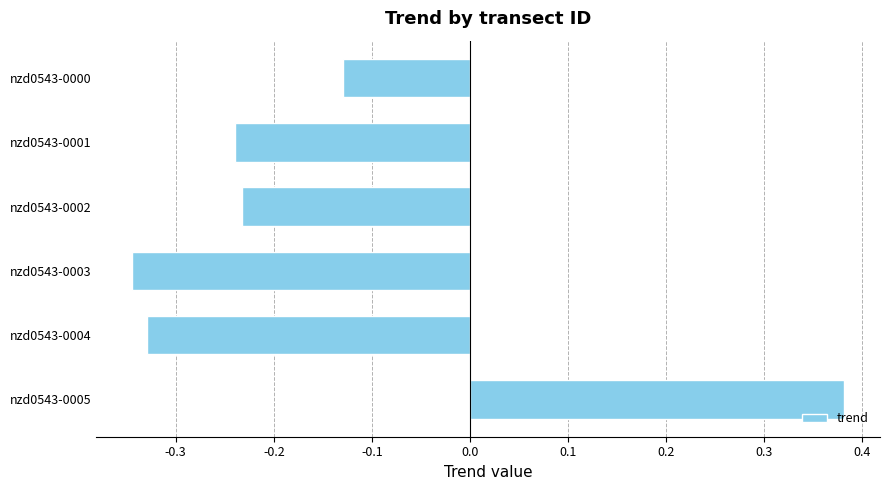

List the labels in order of value, largest first.

nzd0543-0005, nzd0543-0000, nzd0543-0002, nzd0543-0001, nzd0543-0004, nzd0543-0003